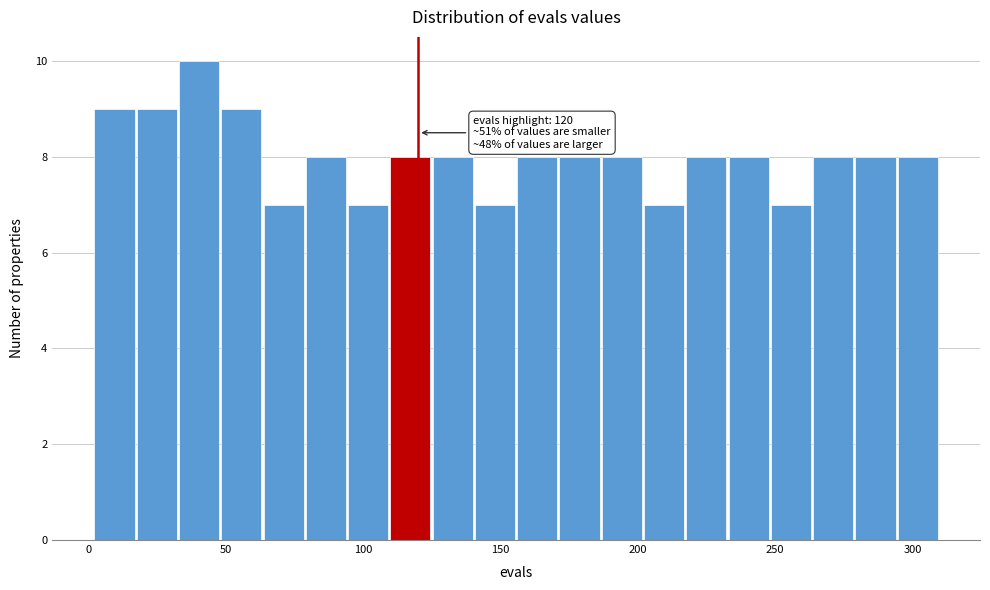

Around what value on the x-axis is the tallest bar? Give the approximate position of its centre, as read against the axis.

40